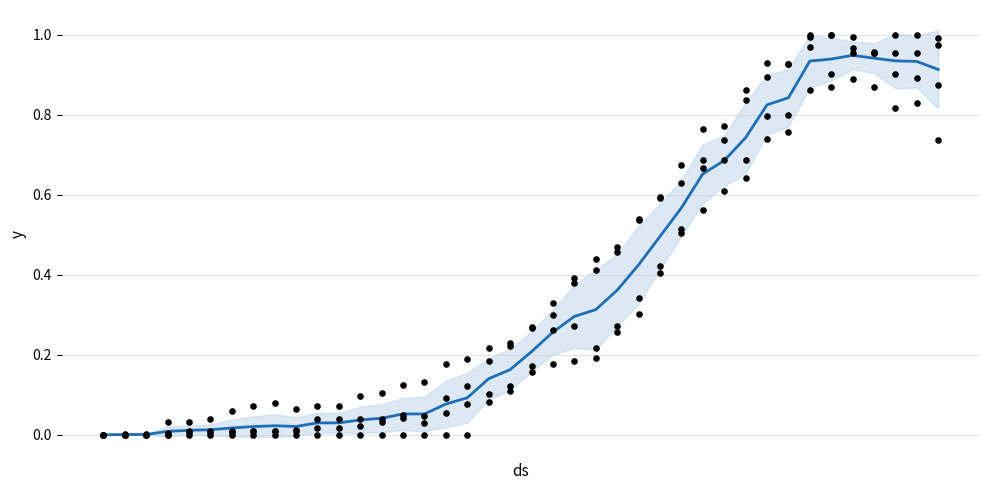

Is the value of TI at 1 greater than the value of CH at 28?

No